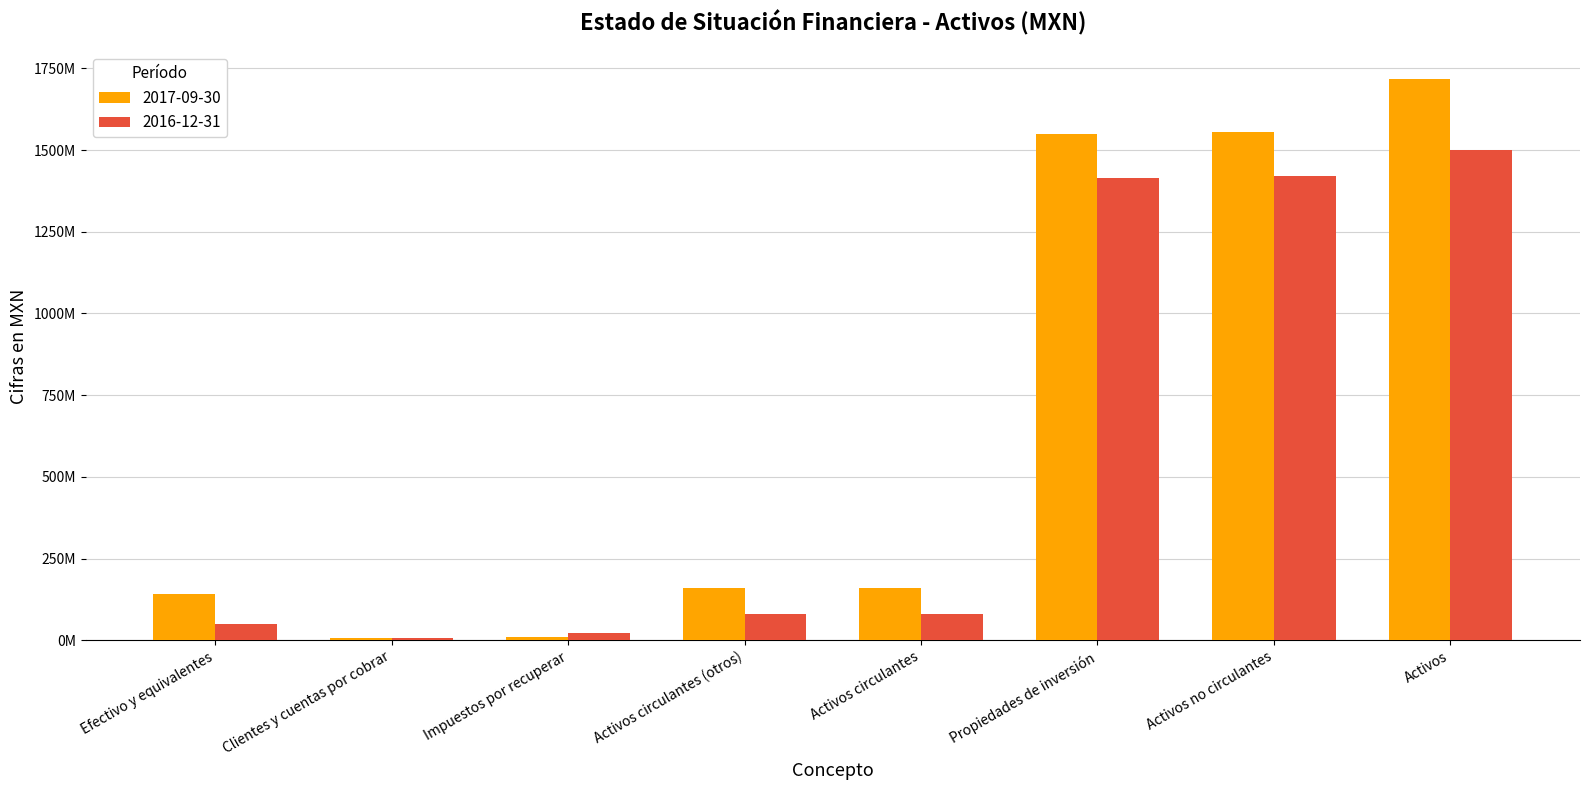

What are all the series names shown in the legend?

2017-09-30, 2016-12-31